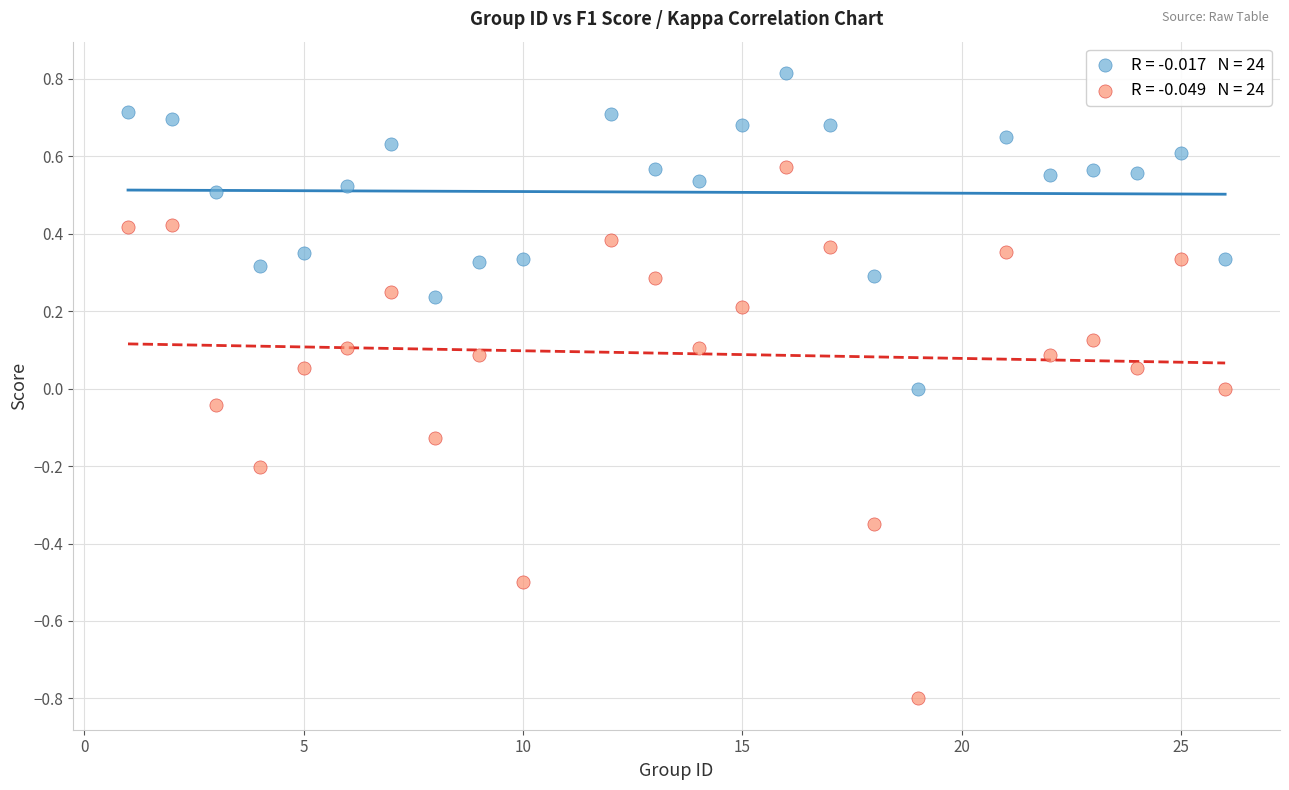

Across all data points, what is the range of X values (max minus min)?

25.0